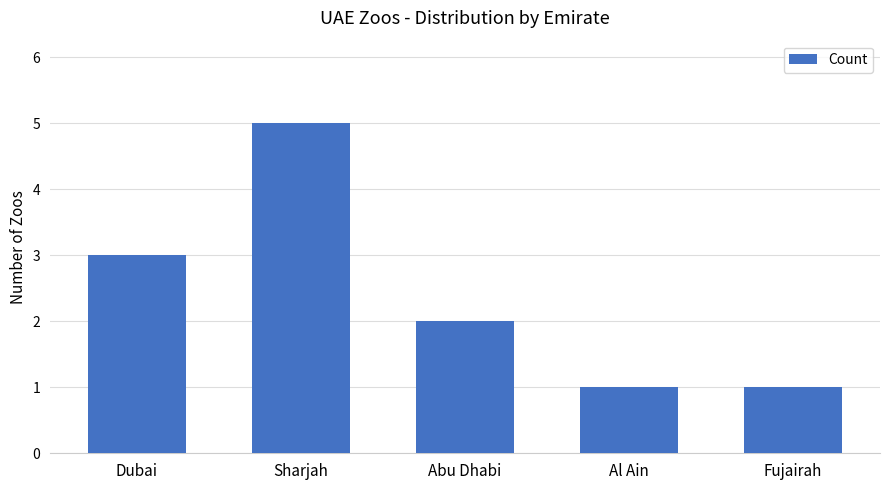

The value at Al Ain is 1. True or false?

True